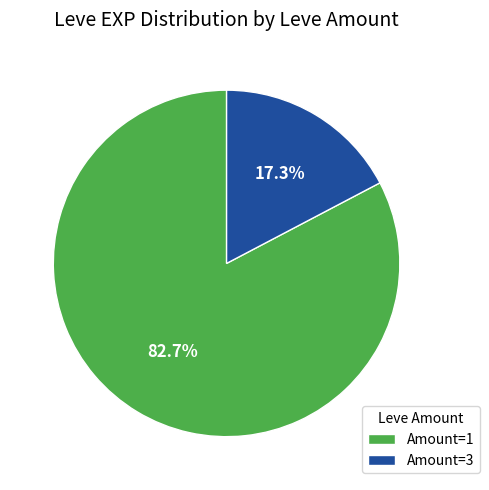

Between Amount=1 and Amount=3, which is larger?

Amount=1